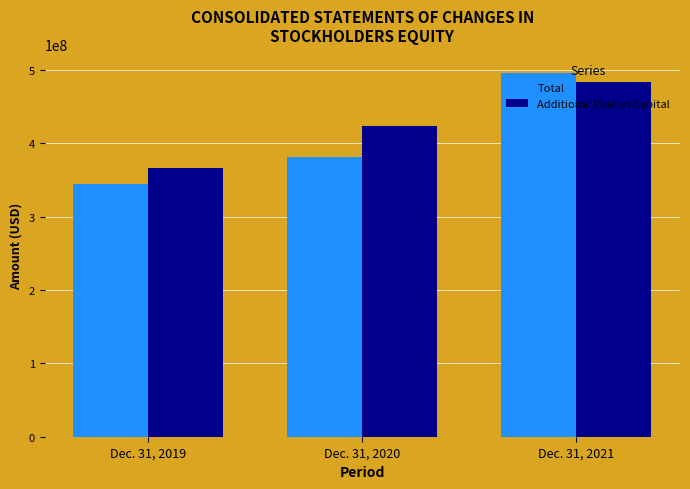

The Total series shows 496325219 at Dec. 31, 2021. True or false?

True